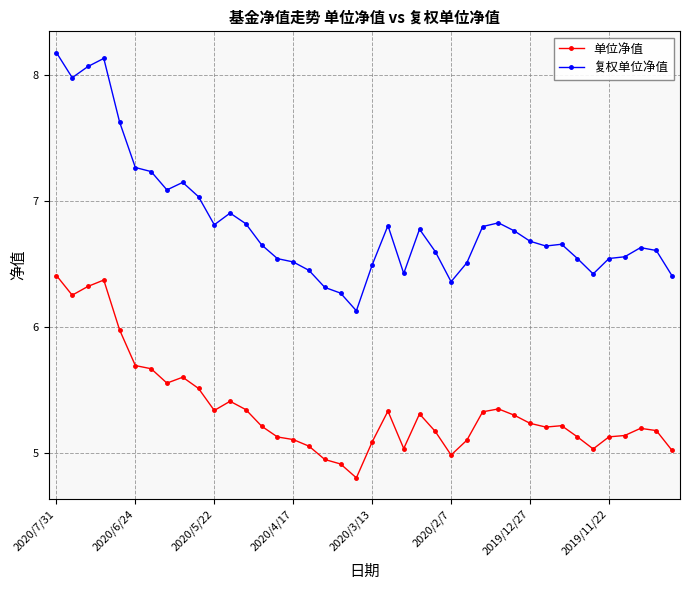

What is the difference between the maximum and minimum values in the 单位净值 series?

1.6